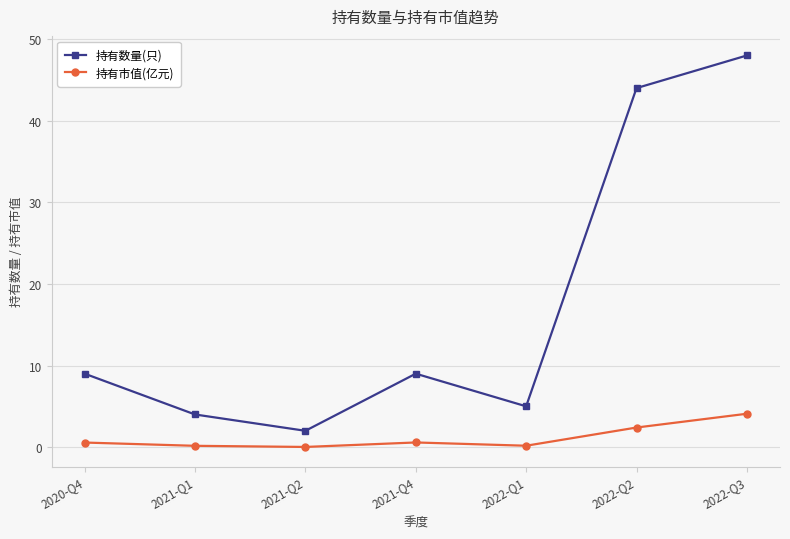

What is the value of the 持有数量(只) point at the 7th from the left?

48.0